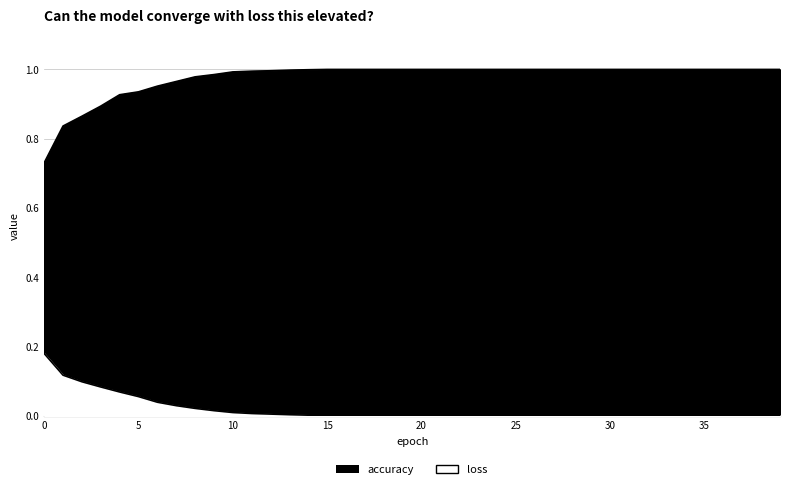

Does the chart have visible grid lines?

Yes